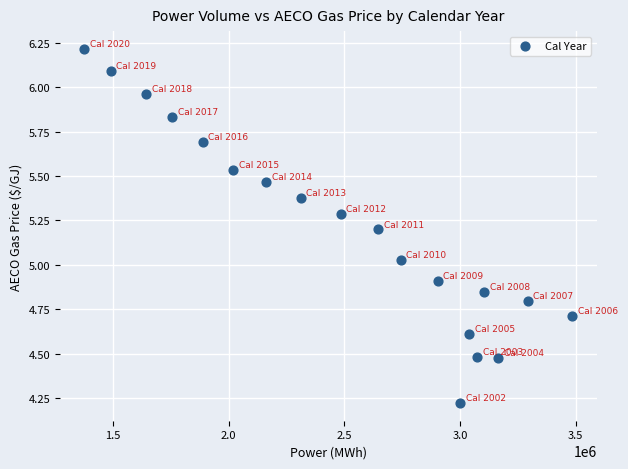

What is the range of X values (max minus min)?

2110455.3